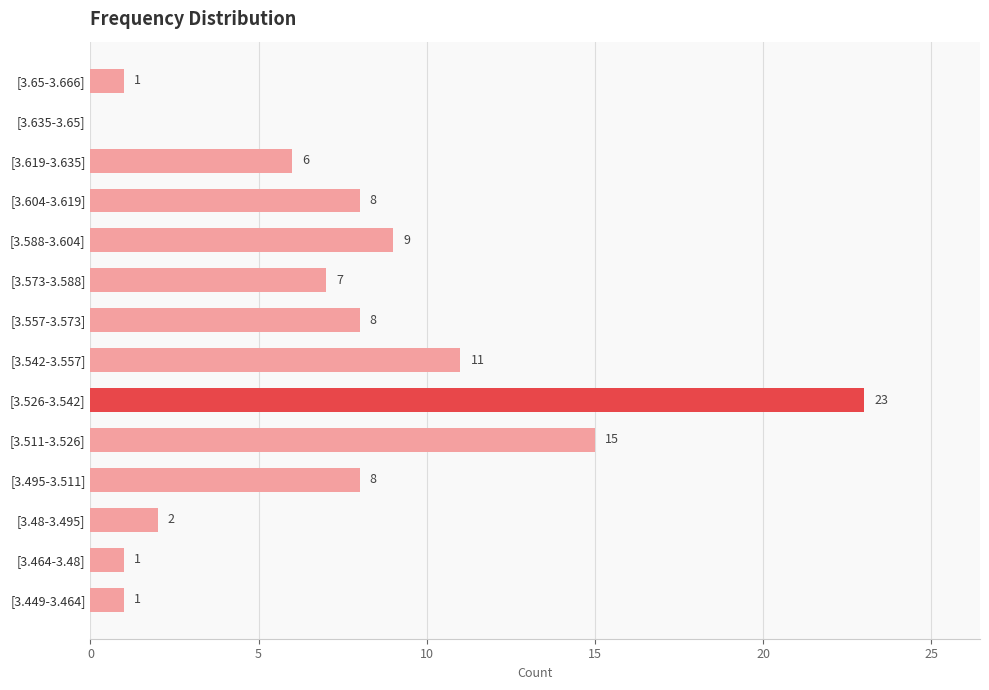

Which category has the highest value across all series?

[3.526-3.542]